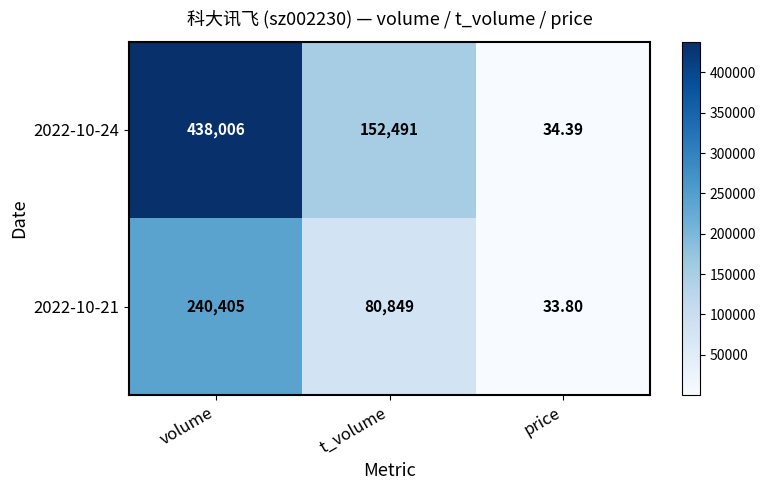

Is the value of 2022-10-21 at t_volume greater than the value of 2022-10-24 at price?

Yes